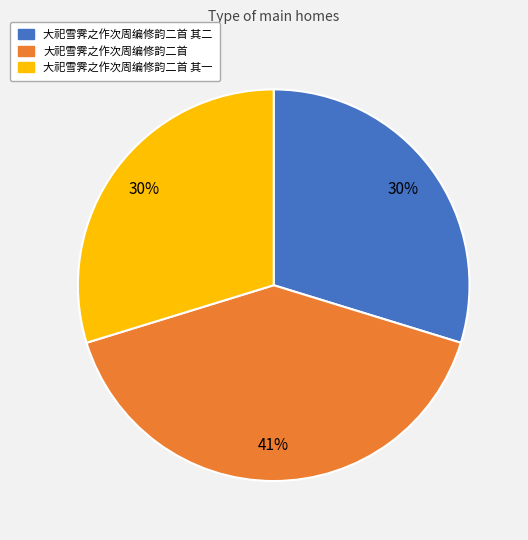

What is the largest slice in the pie chart?

大祀雪霁之作次周编修韵二首